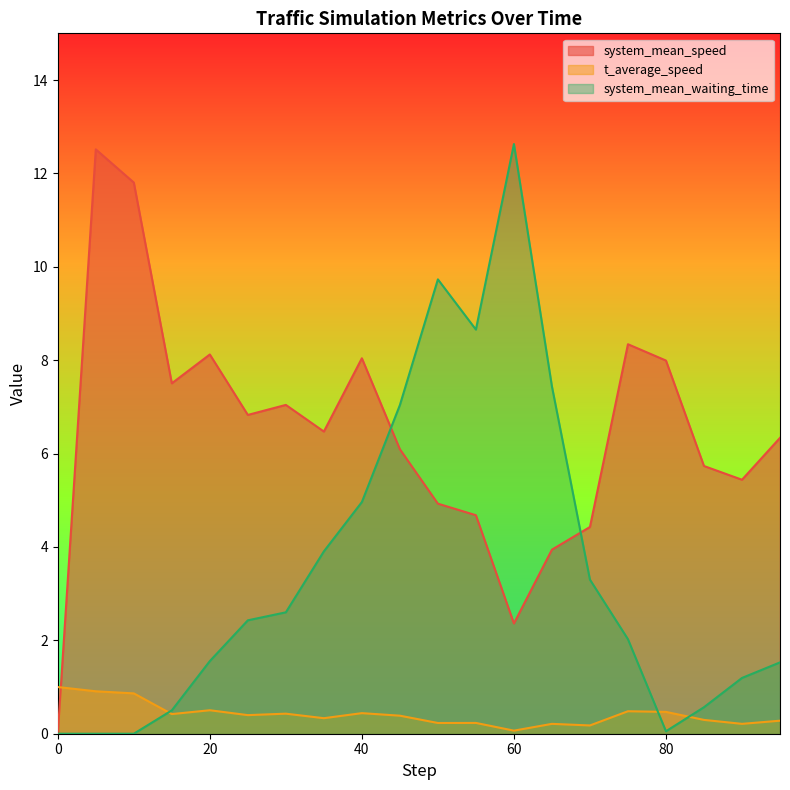

True or false: system_mean_waiting_time has more than 2 interior local peaks.

False